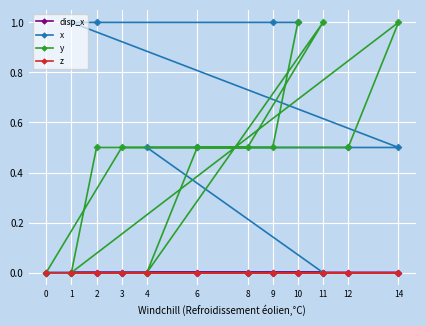

Reading left to right, list all the values displayed in this chart.

disp_x: 0=0.0	3=0.0	8=0.0	11=0.0	4=0.0	6=0.0	12=0.0	14=0.0	1=0.0	2=0.0	9=0.0	10=0.0
x: 0=0.0	3=0.0	8=0.0	11=0.0	4=0.5	6=0.5	12=0.5	14=0.5	1=1.0	2=1.0	9=1.0	10=1.0
y: 0=0.0	3=0.5	8=0.5	11=1.0	4=0.0	6=0.5	12=0.5	14=1.0	1=0.0	2=0.5	9=0.5	10=1.0
z: 0=0.0	3=0.0	8=0.0	11=0.0	4=0.0	6=0.0	12=0.0	14=0.0	1=0.0	2=0.0	9=0.0	10=0.0